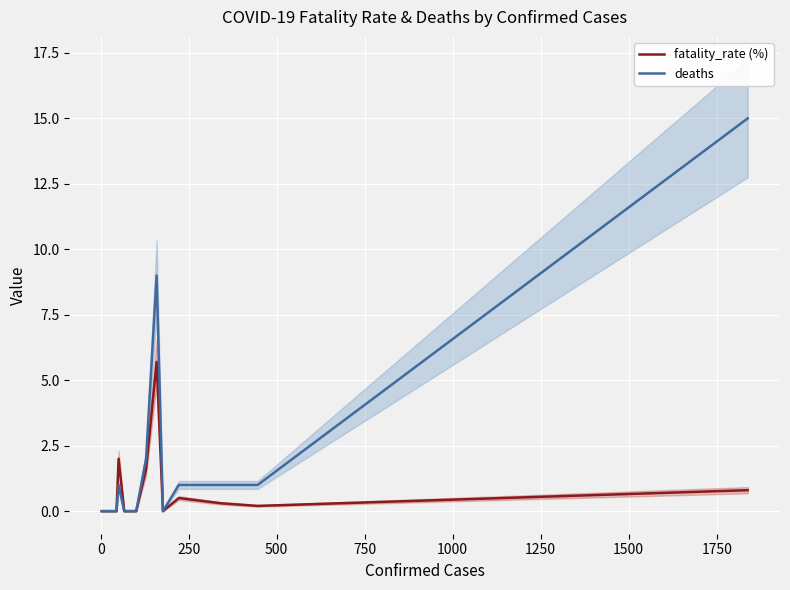

List the series in order of their peak value, highest first.

deaths, fatality_rate (%)